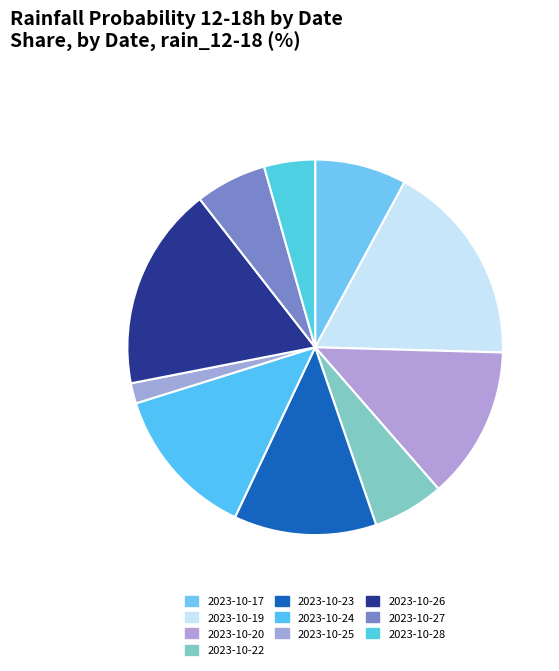

Is there a majority slice in this chart?

No